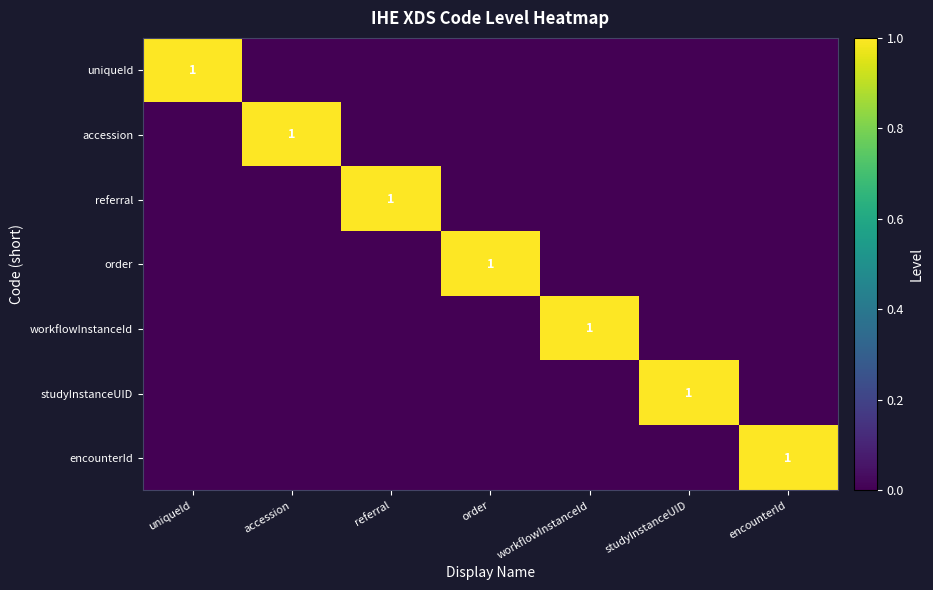

At uniqueId, list the series in order from smallest to largest.

accession, referral, order, workflowInstanceId, studyInstanceUID, encounterId, uniqueId